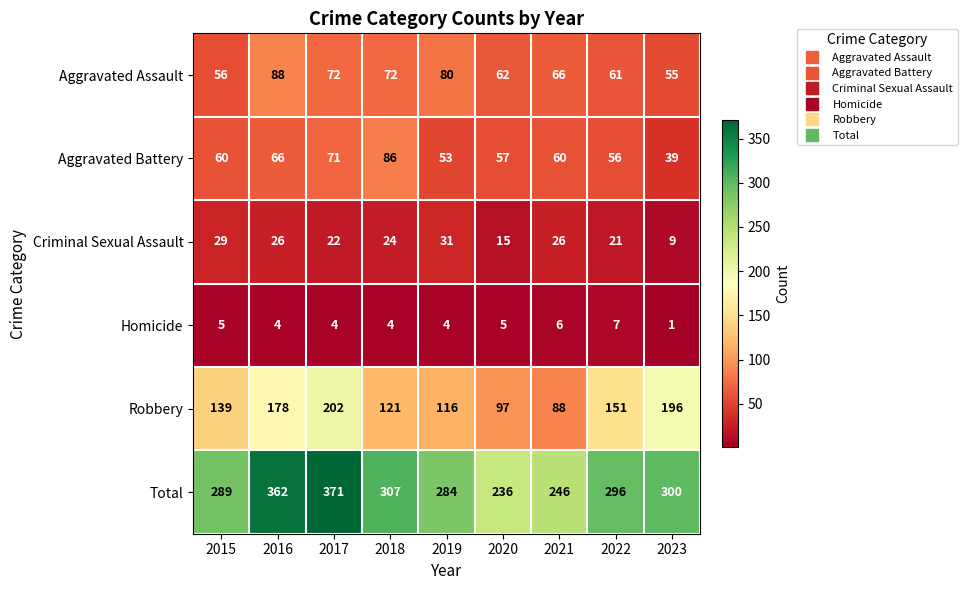

What is the approximate value of Robbery at 2015, to the nearest 50?

150